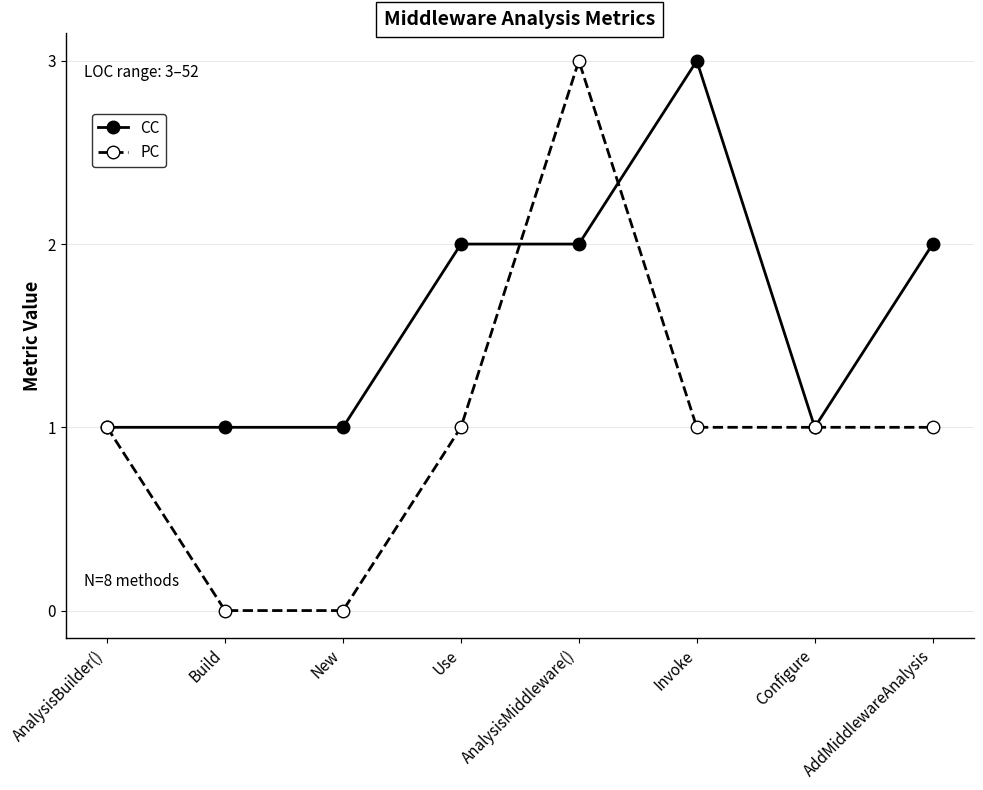

Reading right to left, list all the values displayed in this chart.

CC: 2	1	3	2	2	1	1	1
PC: 1	1	1	3	1	0	0	1